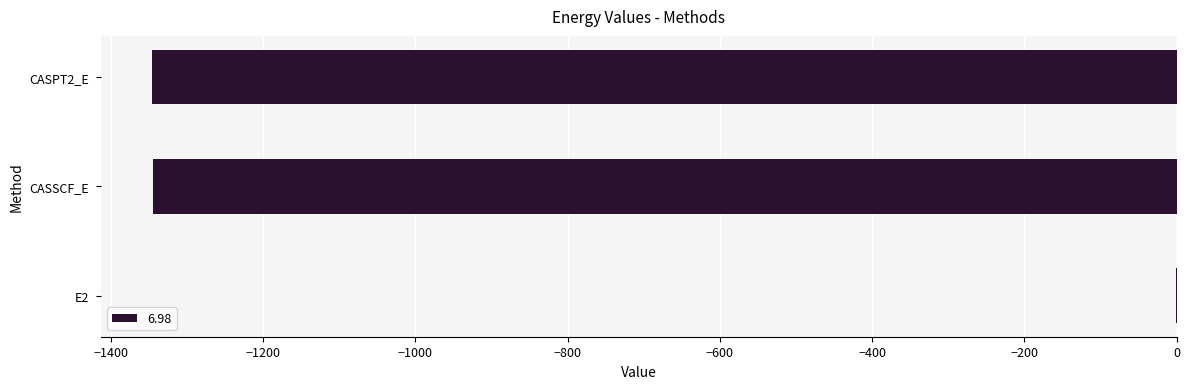

Is it true that the value at CASPT2_E is -2199.4?

False